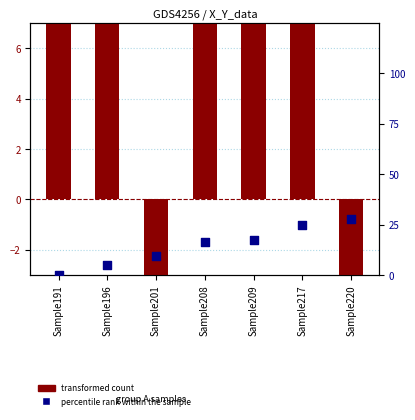

Which series reaches the maximum Y coordinate?

transformed count